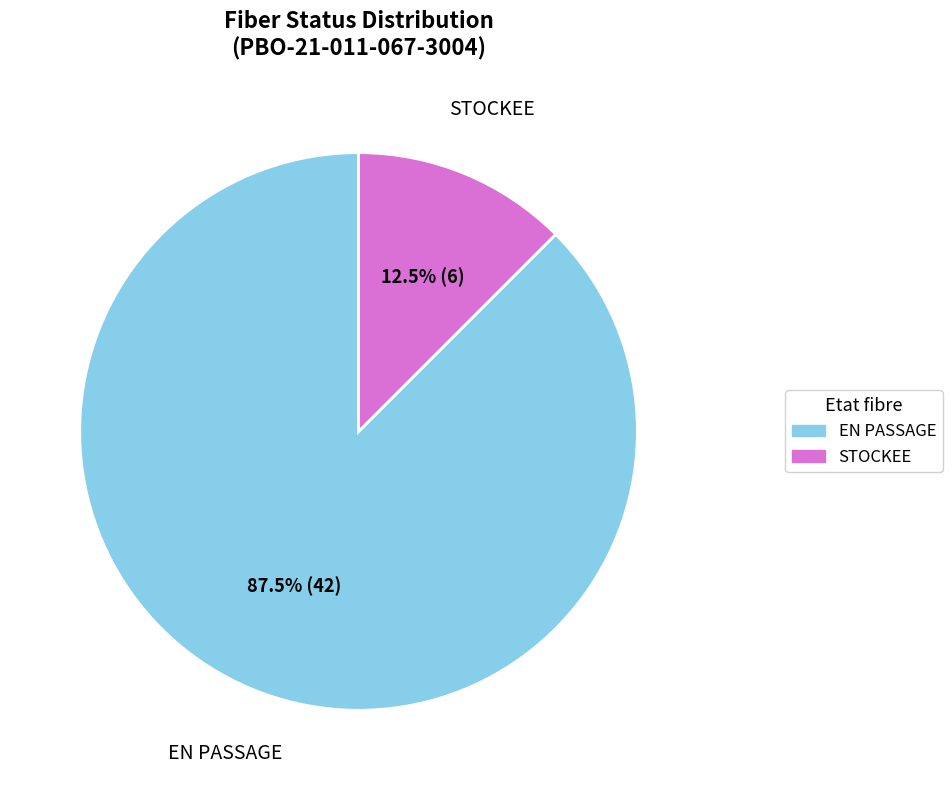

Rank the categories by value from highest to lowest.

EN PASSAGE, STOCKEE